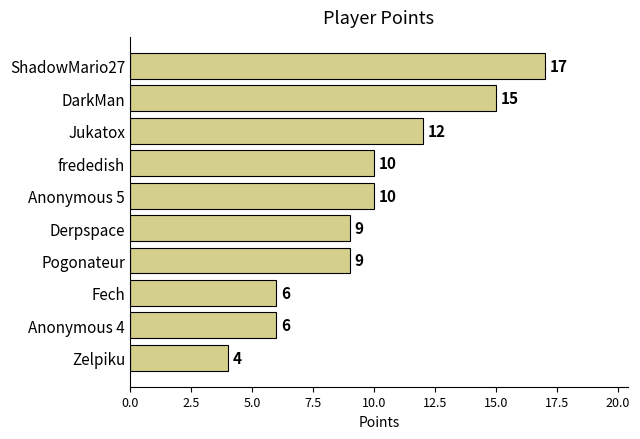

How many values are between 6 and 12?

7